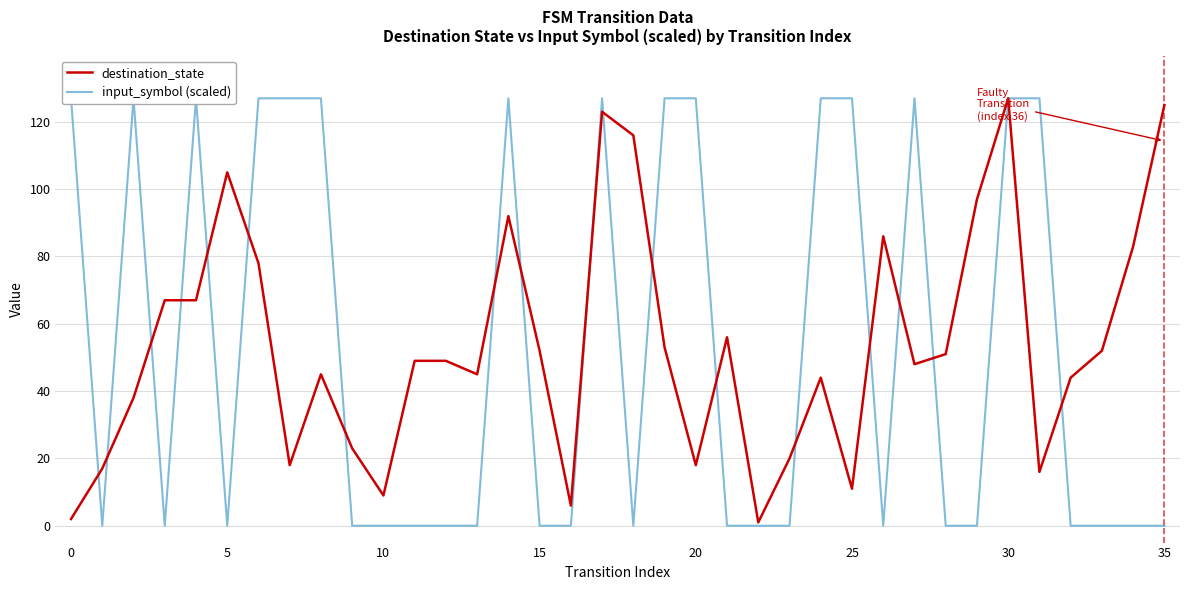

How many interior local peaks does the input_symbol (scaled) series have?

5